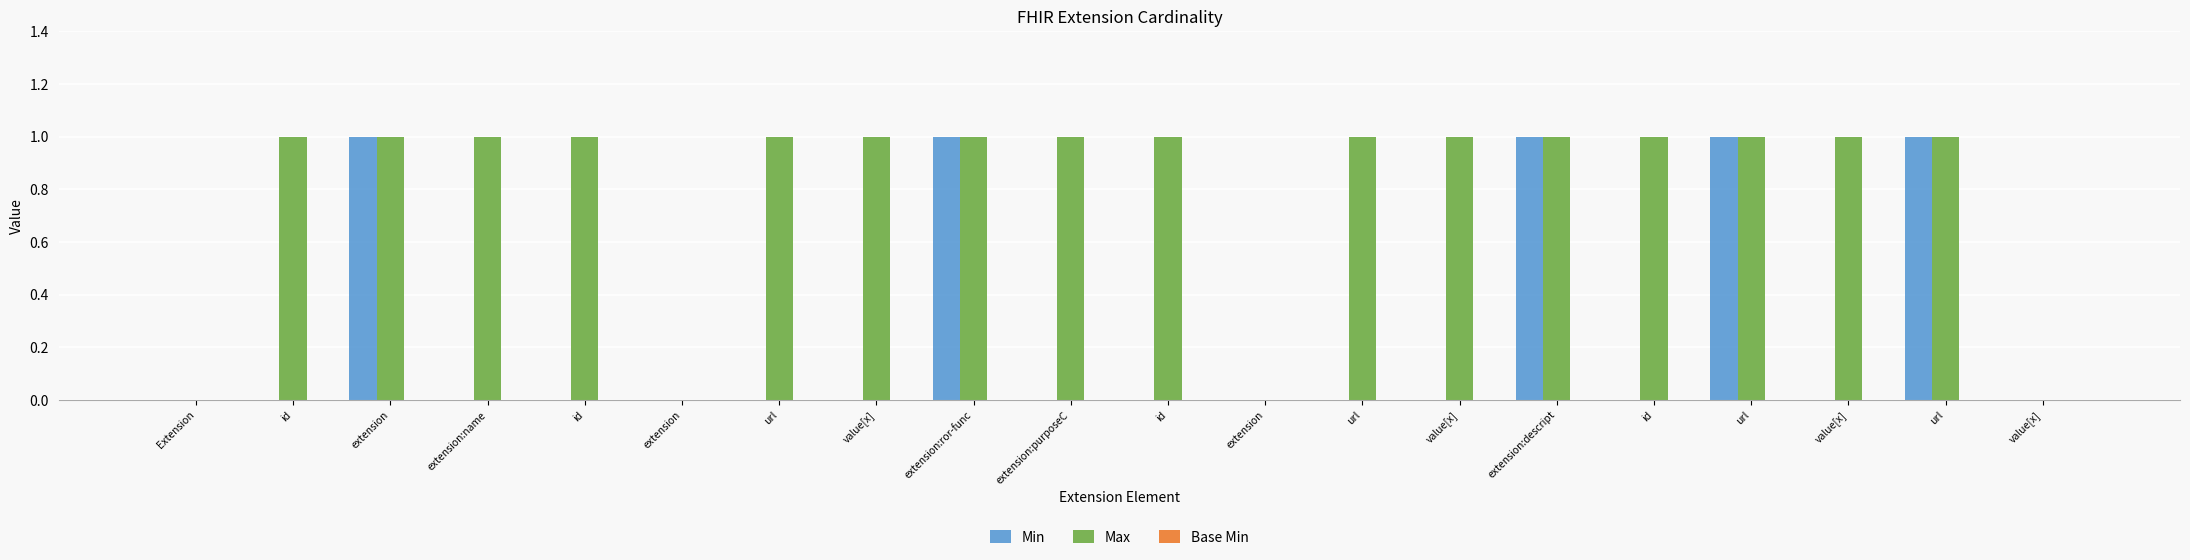

How many Max values are between 1 and 2?

16